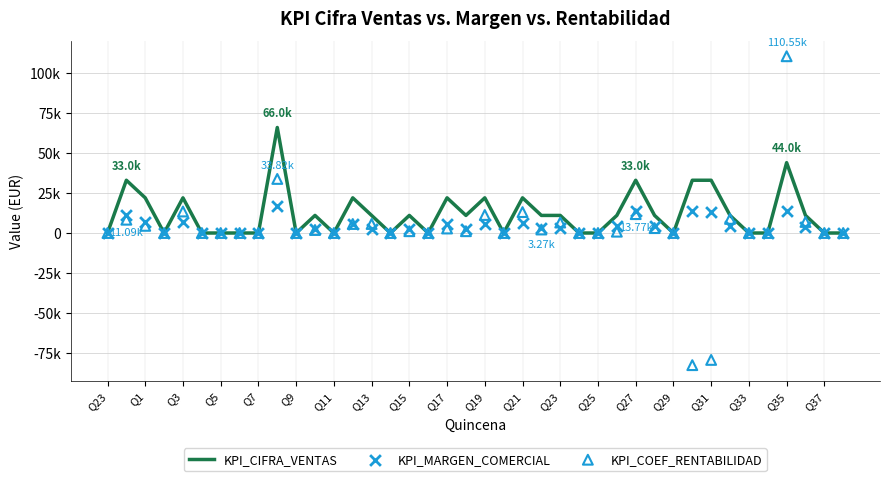

Which series reaches the maximum Y coordinate?

KPI_COEF_RENTABILIDAD